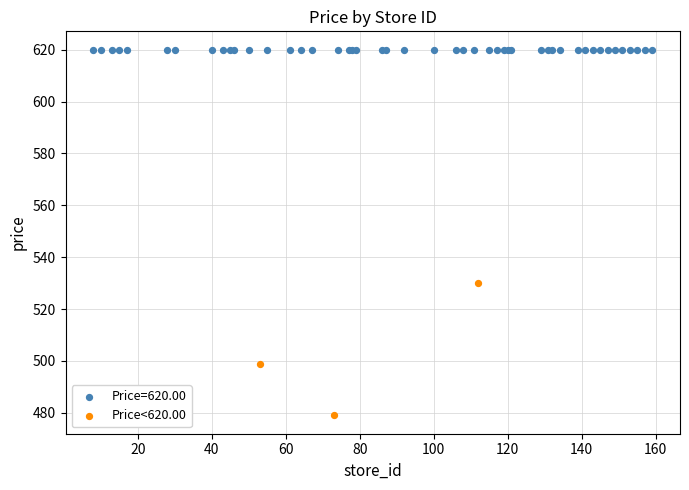

Which series contains the highest Y value?

Price=620.00